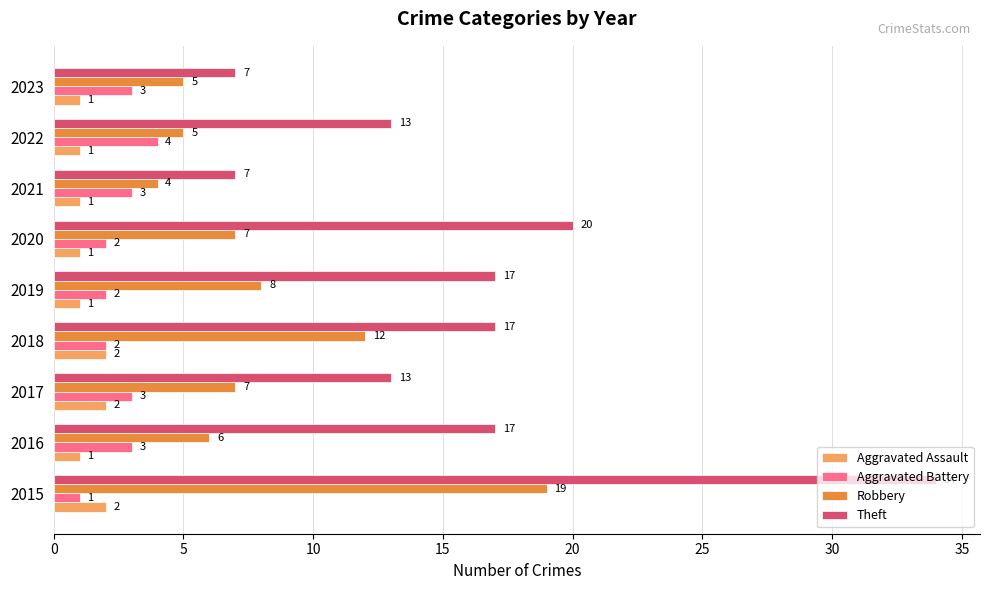

True or false: Robbery has a value of 5 at 2023.

True